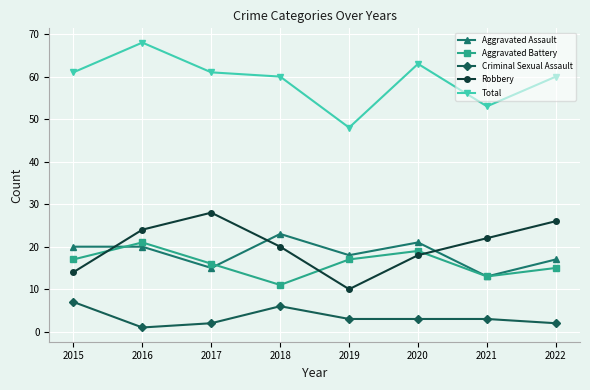

Where do Aggravated Assault and Aggravated Battery first cross each other?

2015 and 2016